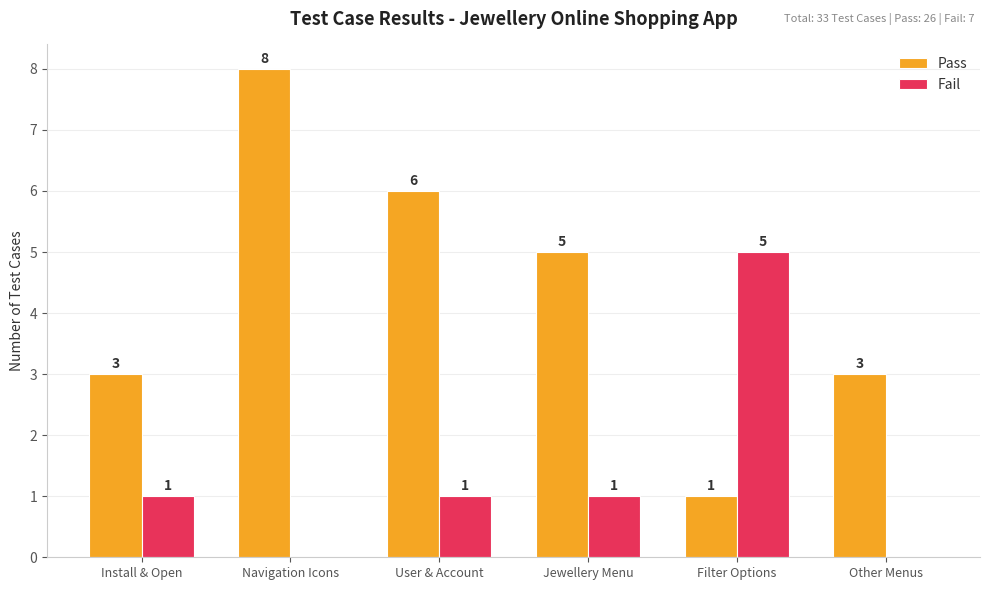

The Fail series shows 1 at Install & Open. True or false?

True